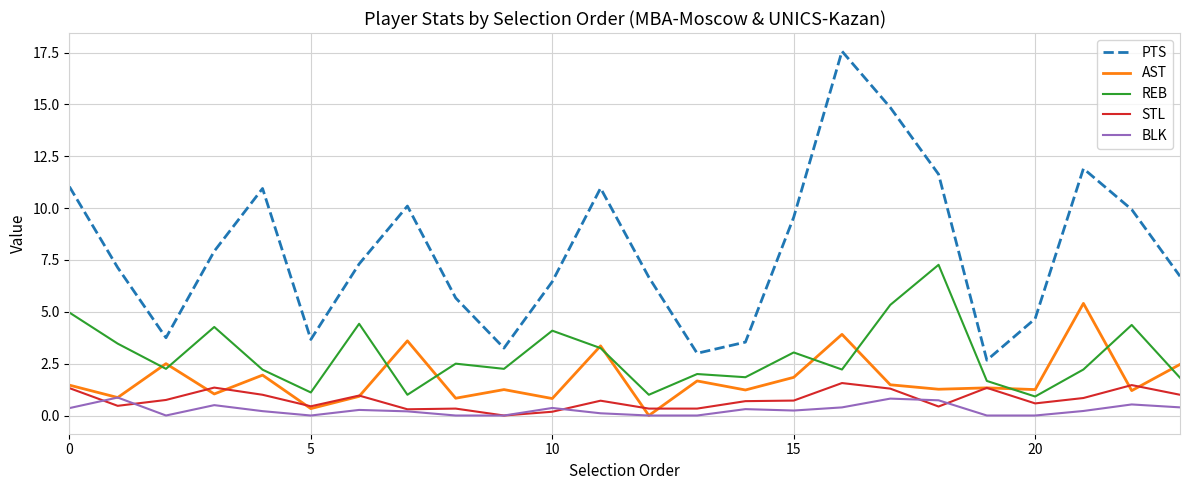

What is the greatest value displayed?

17.6